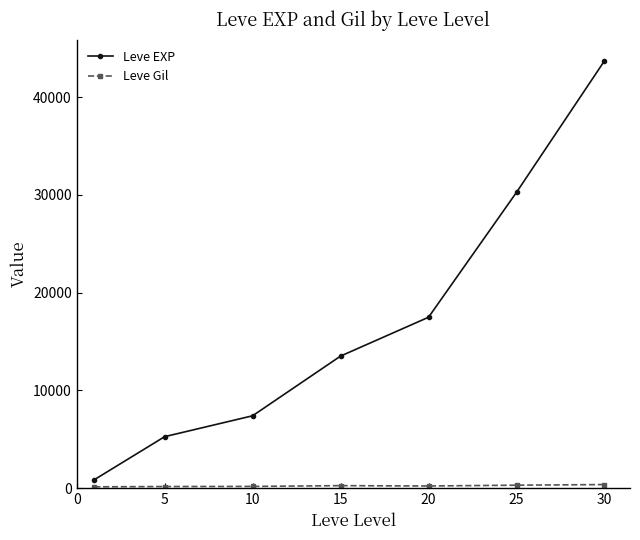

What is the greatest value displayed?

43730.0